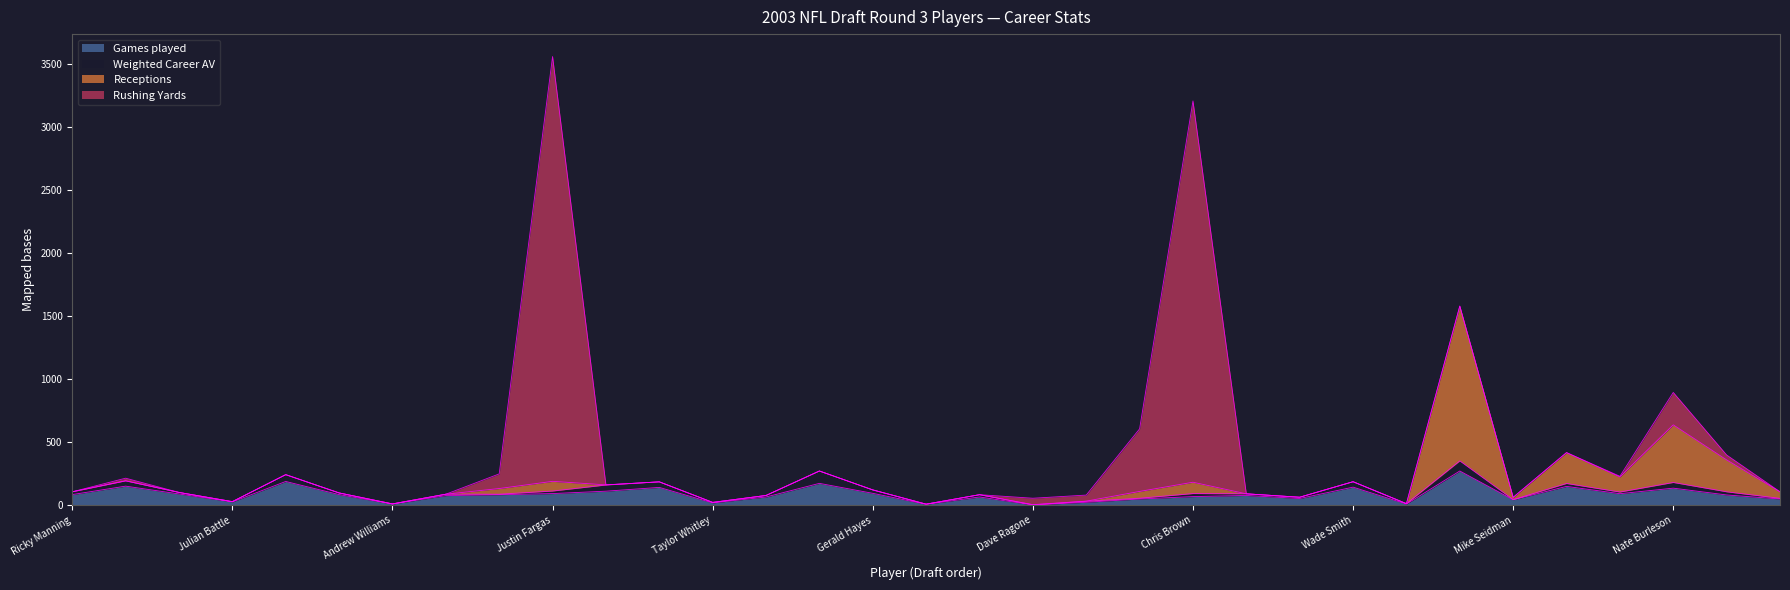

At which category is the sum across all series the highest?

Justin Fargas